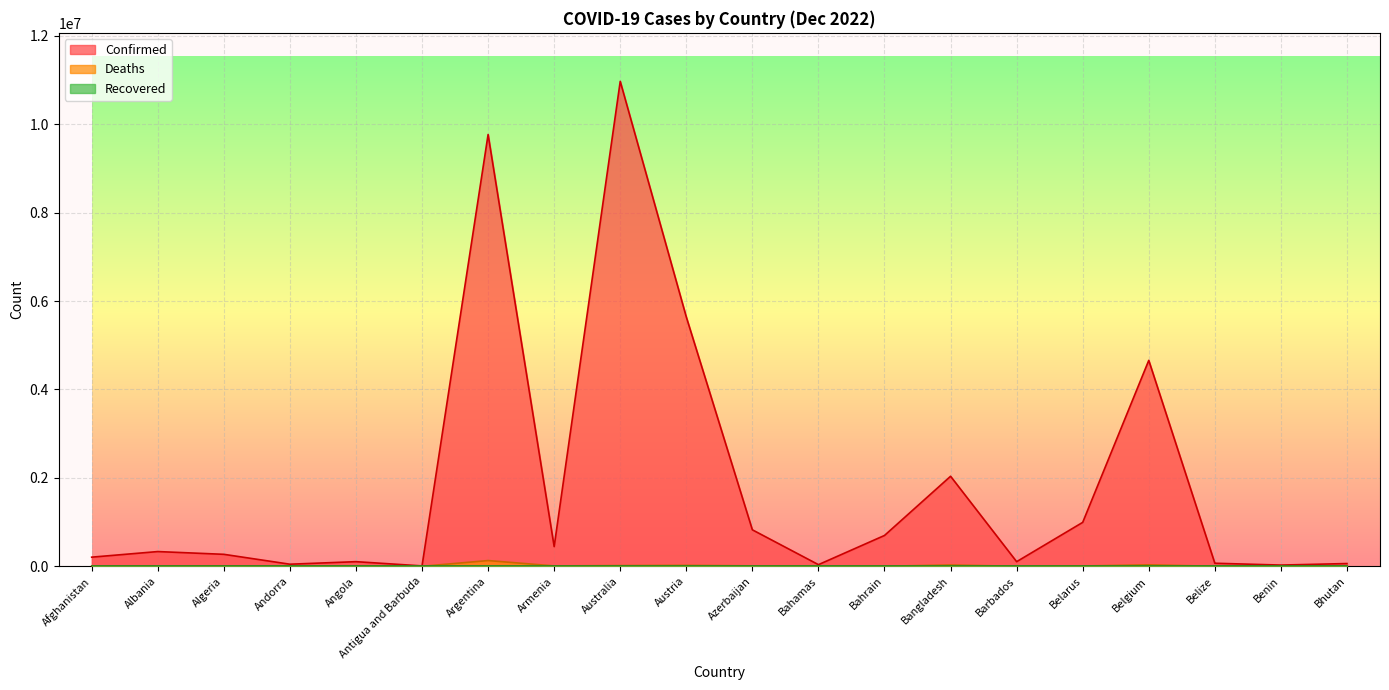

At which category does the chart reach its minimum across all series?

Bhutan